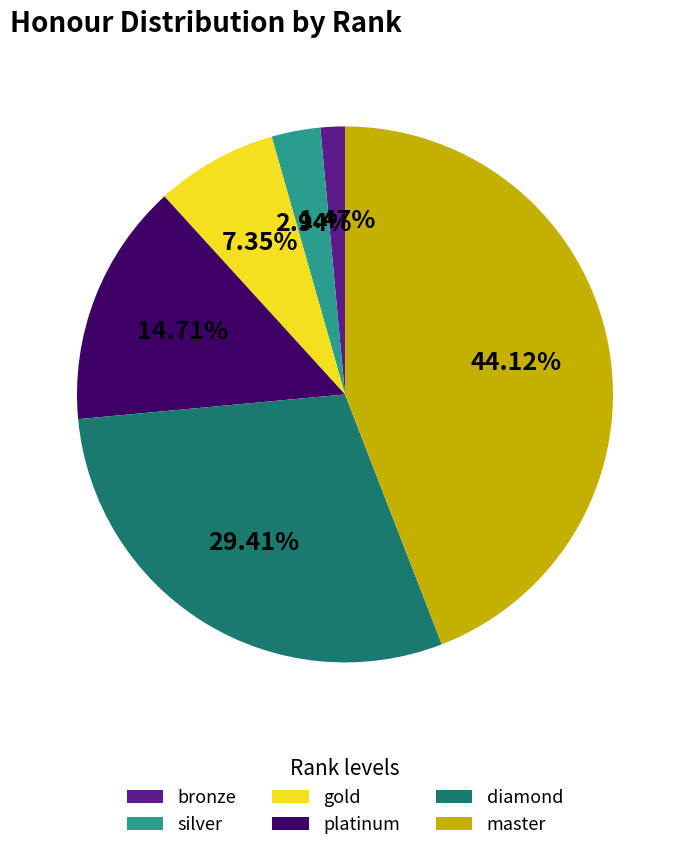

To the nearest percent, what portion does diamond represent?

29%